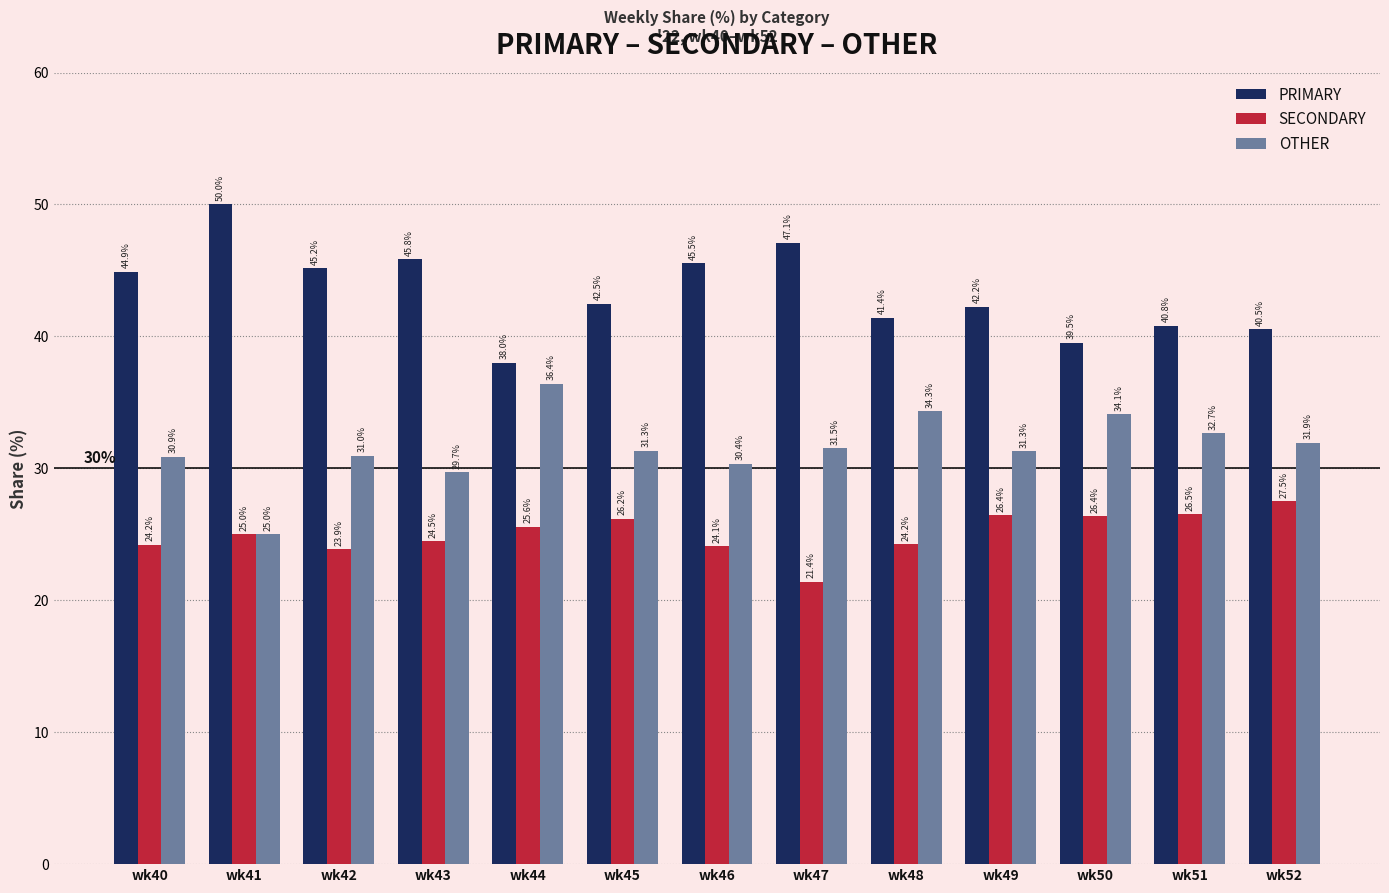

Reading right to left, transcribe all the data shown in this chart.

PRIMARY: wk52=40.5	wk51=40.8	wk50=39.5	wk49=42.2	wk48=41.4	wk47=47.1	wk46=45.5	wk45=42.5	wk44=38.0	wk43=45.8	wk42=45.2	wk41=50.0	wk40=44.9
SECONDARY: wk52=27.5	wk51=26.5	wk50=26.4	wk49=26.4	wk48=24.2	wk47=21.4	wk46=24.1	wk45=26.2	wk44=25.6	wk43=24.5	wk42=23.9	wk41=25.0	wk40=24.2
OTHER: wk52=31.9	wk51=32.7	wk50=34.1	wk49=31.3	wk48=34.3	wk47=31.5	wk46=30.4	wk45=31.3	wk44=36.4	wk43=29.7	wk42=31.0	wk41=25.0	wk40=30.9